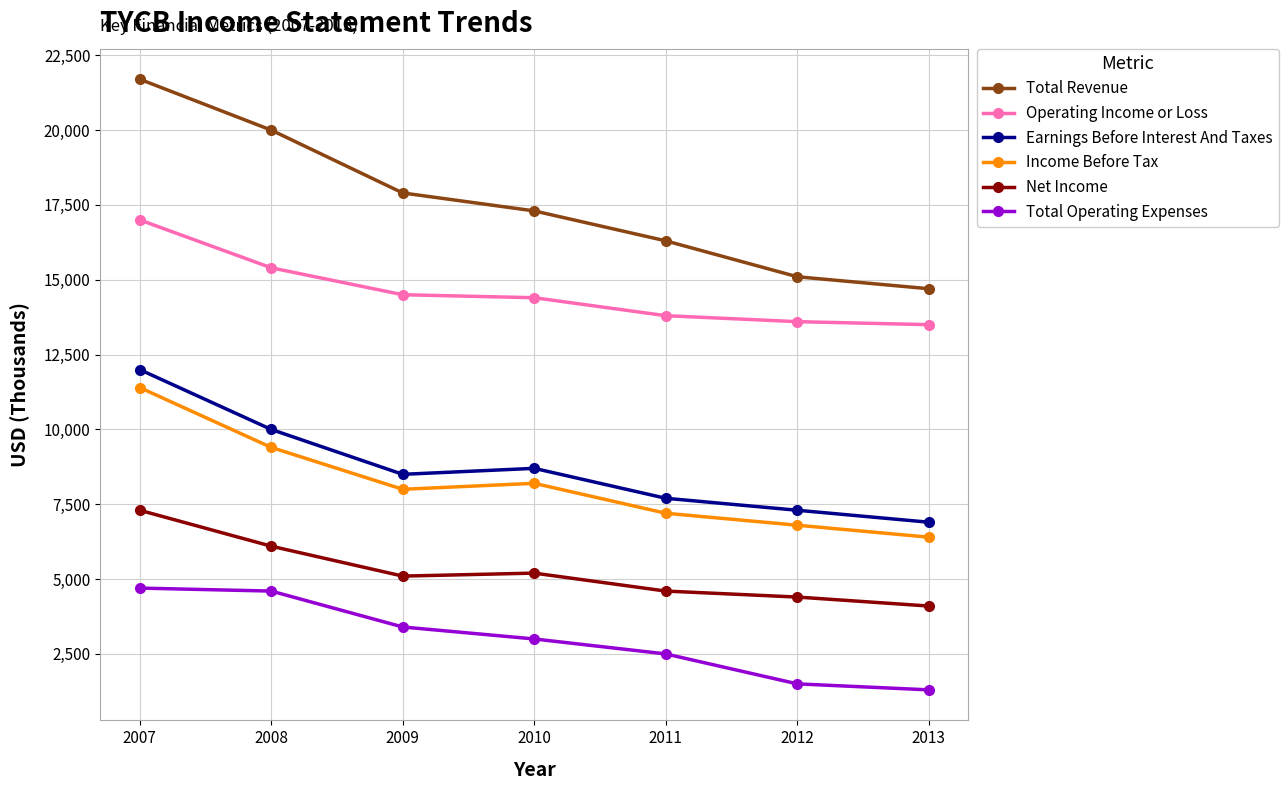

What are all the series names shown in the legend?

Total Revenue, Operating Income or Loss, Earnings Before Interest And Taxes, Income Before Tax, Net Income, Total Operating Expenses